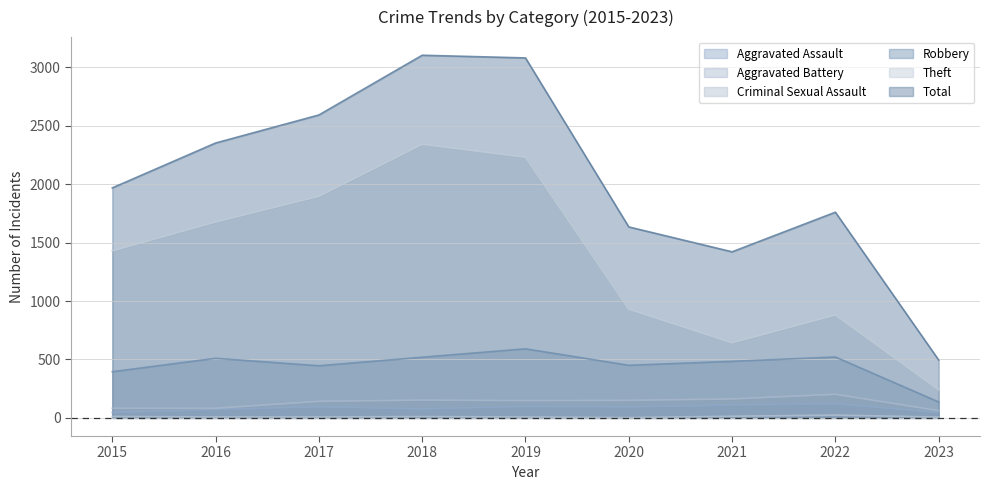

What is the difference between the Criminal Sexual Assault values at 2017 and 2015?

4